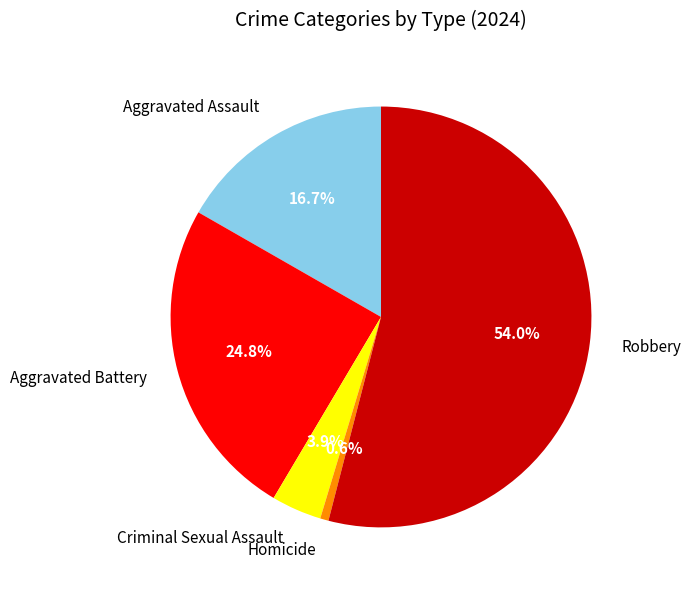

What is the smallest slice in the pie chart?

Homicide